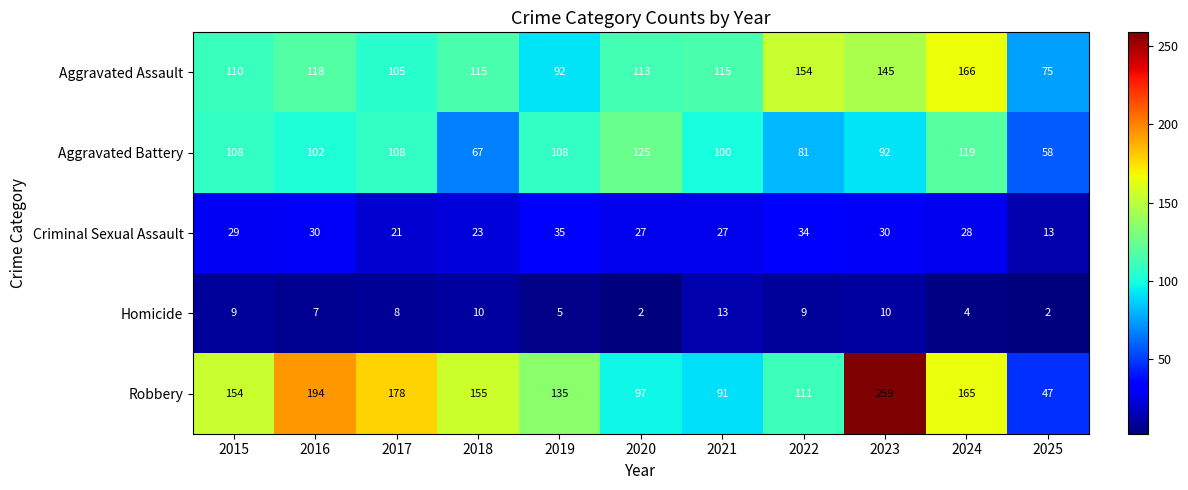

Rank the series by their maximum value, from highest to lowest.

Robbery, Aggravated Assault, Aggravated Battery, Criminal Sexual Assault, Homicide